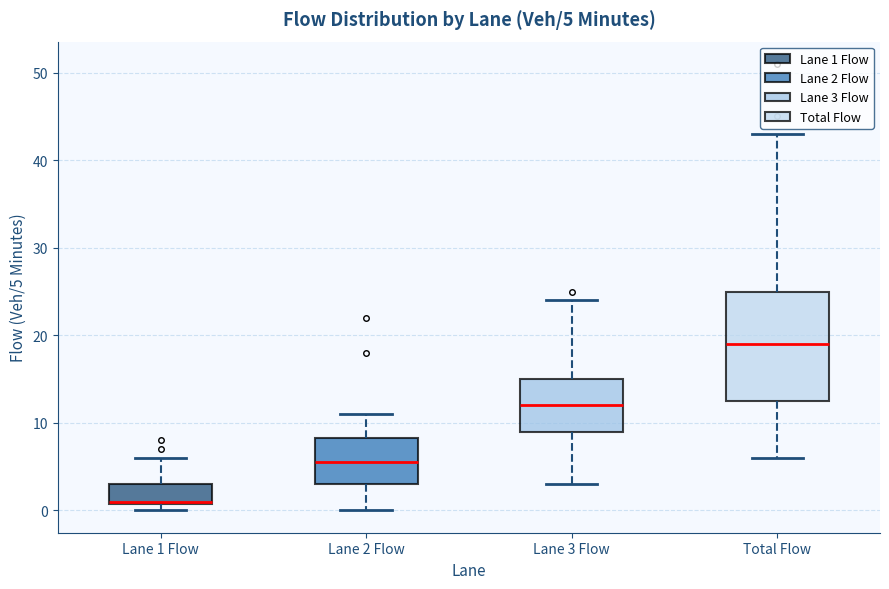

Which box is the tallest, from its lower edge to its upper edge?

Total Flow